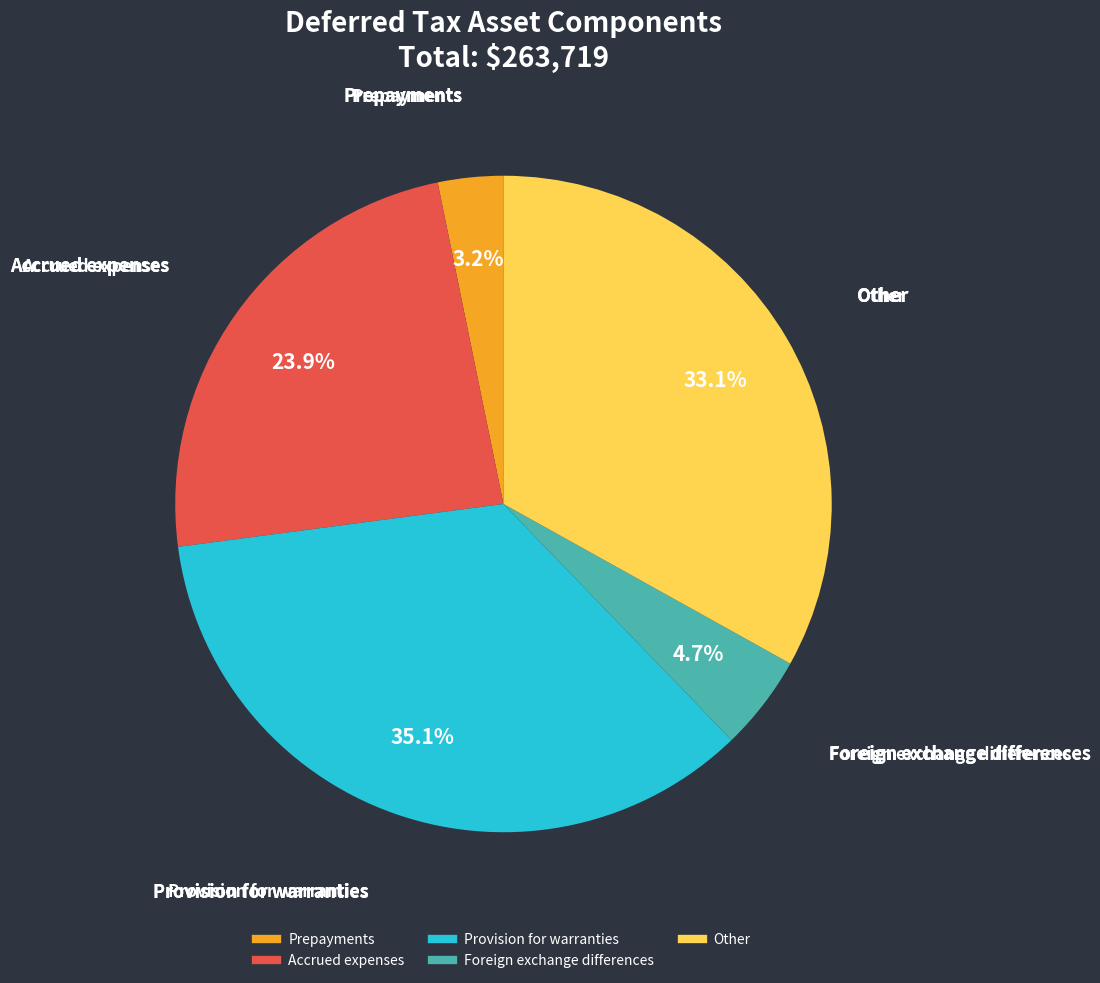

Rank the categories by value from lowest to highest.

Prepayments, Foreign exchange differences, Accrued expenses, Other, Provision for warranties